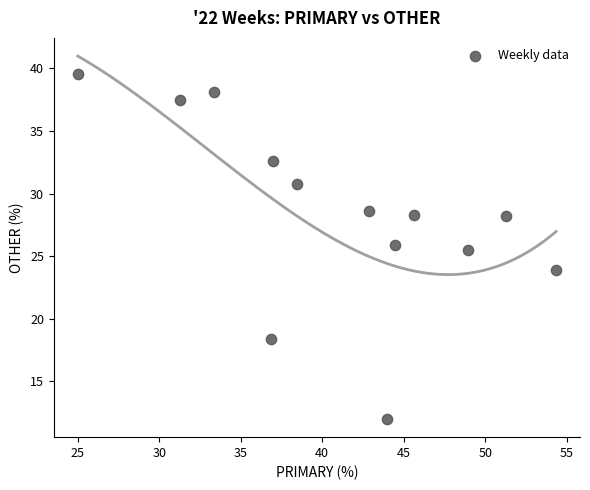

What is the range of X values (max minus min)?

29.3